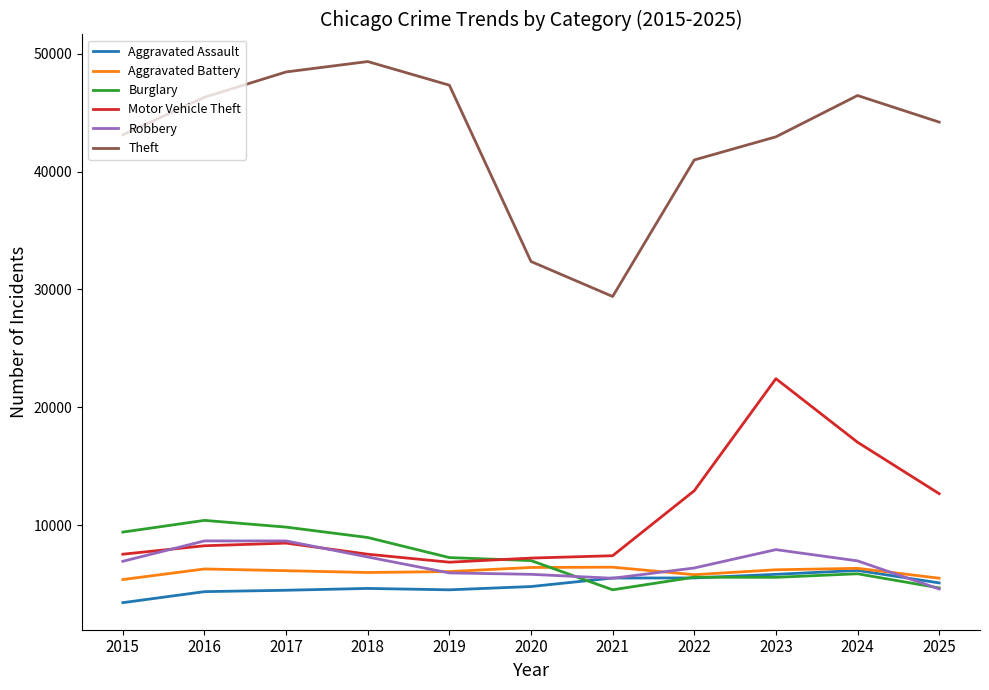

Between 2017 and 2024, which series saw the biggest shift?

Motor Vehicle Theft